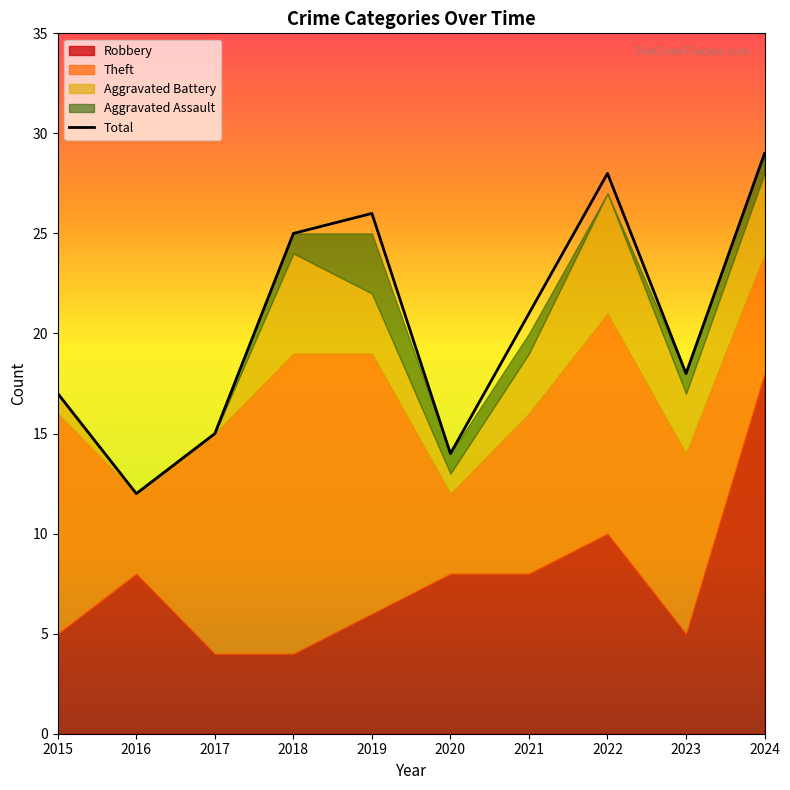

At how many categories does at least one series exceed 20?

5